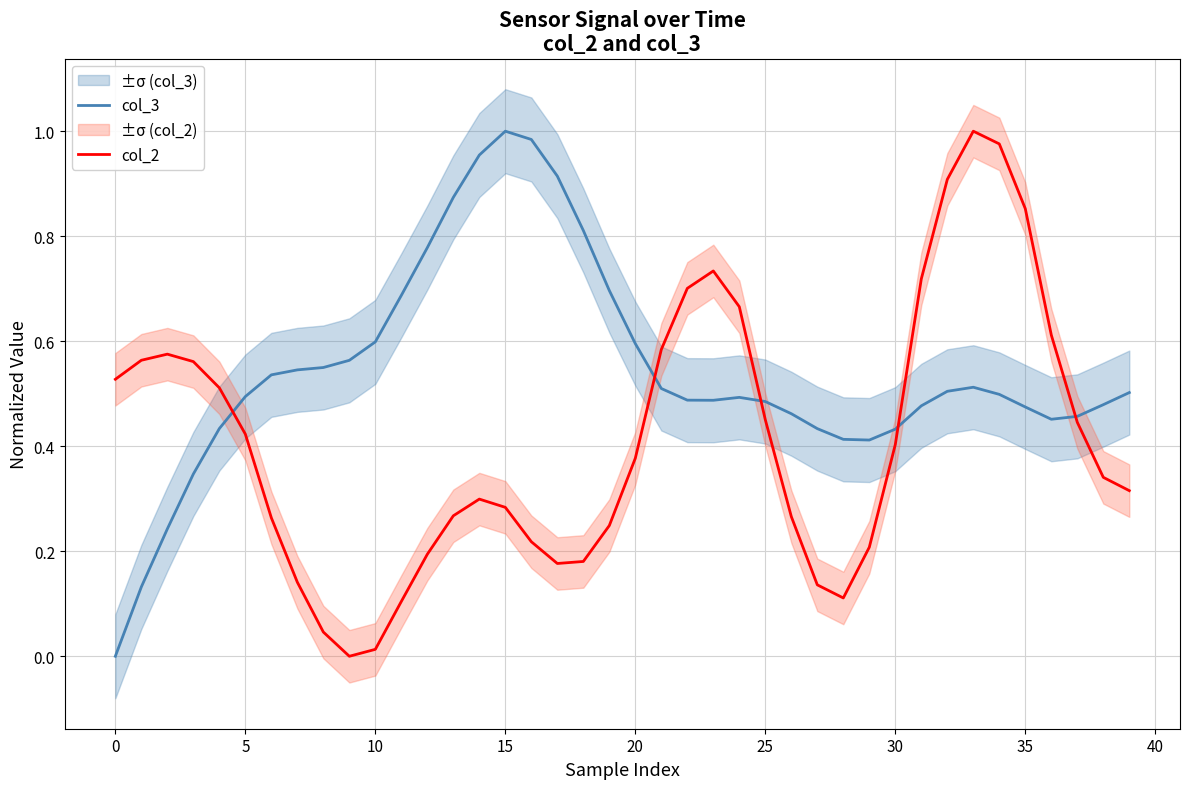

Is it true that col_3 equals 0.2 at 39?

False